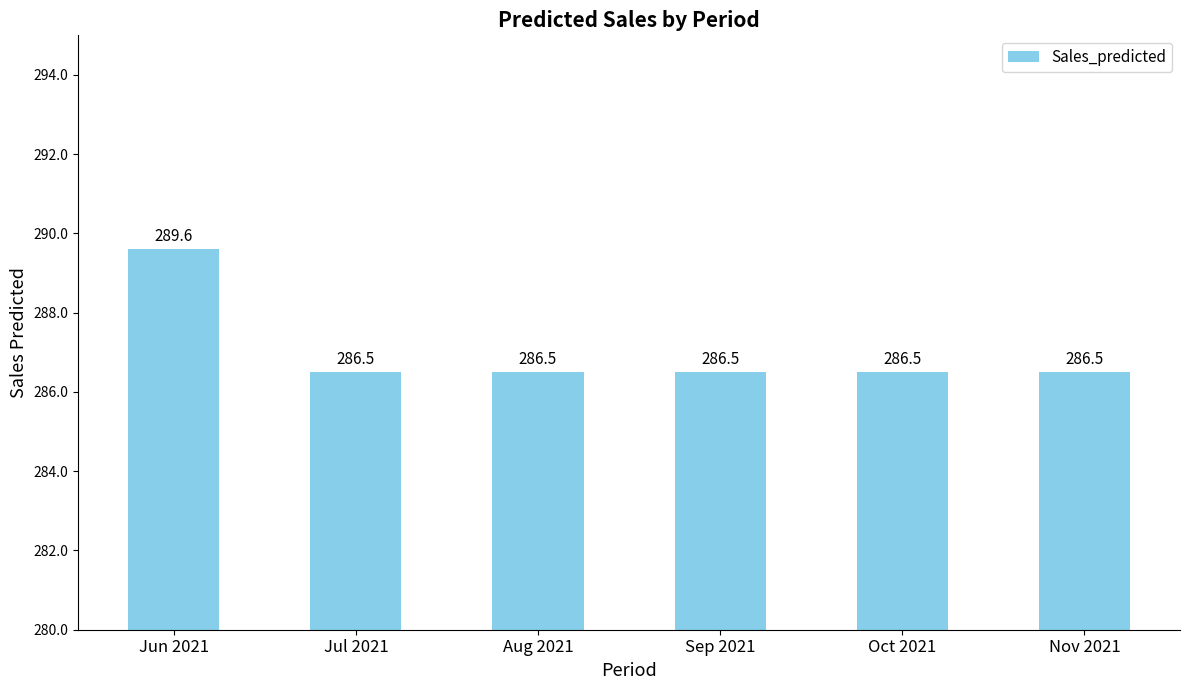

Reading left to right, list all the values displayed in this chart.

289.6	286.5	286.5	286.5	286.5	286.5